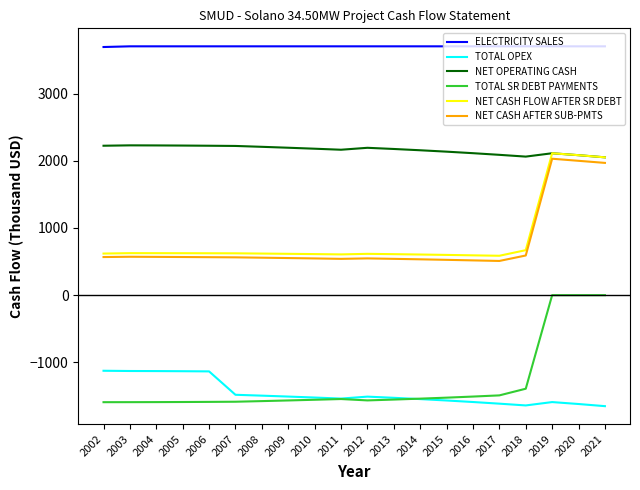

Which series has the largest total across all categories?

ELECTRICITY SALES